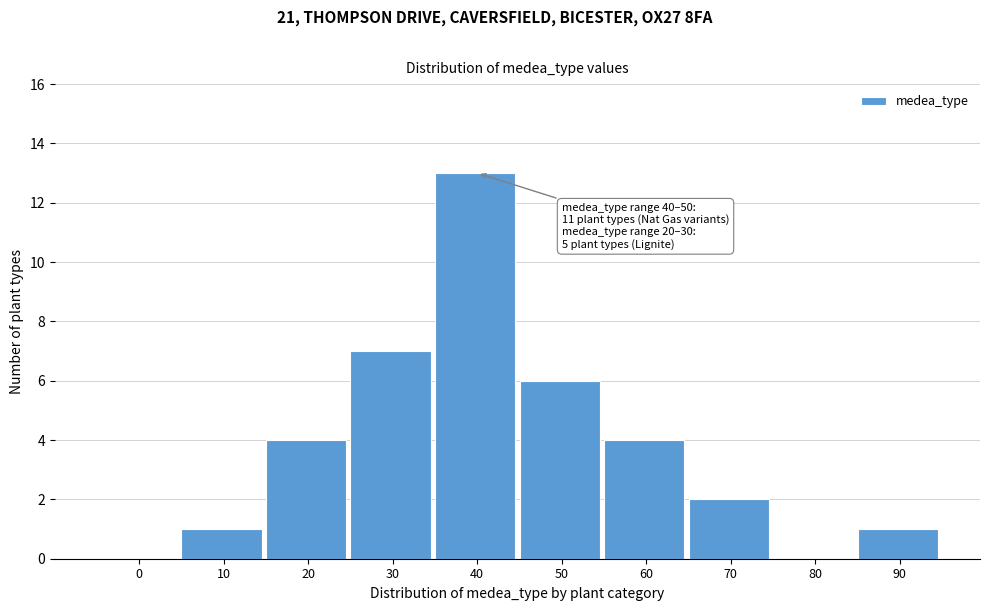

Reading left to right, list all the values displayed in this chart.

0=0	10=1	20=4	30=7	40=13	50=6	60=4	70=2	80=0	90=1